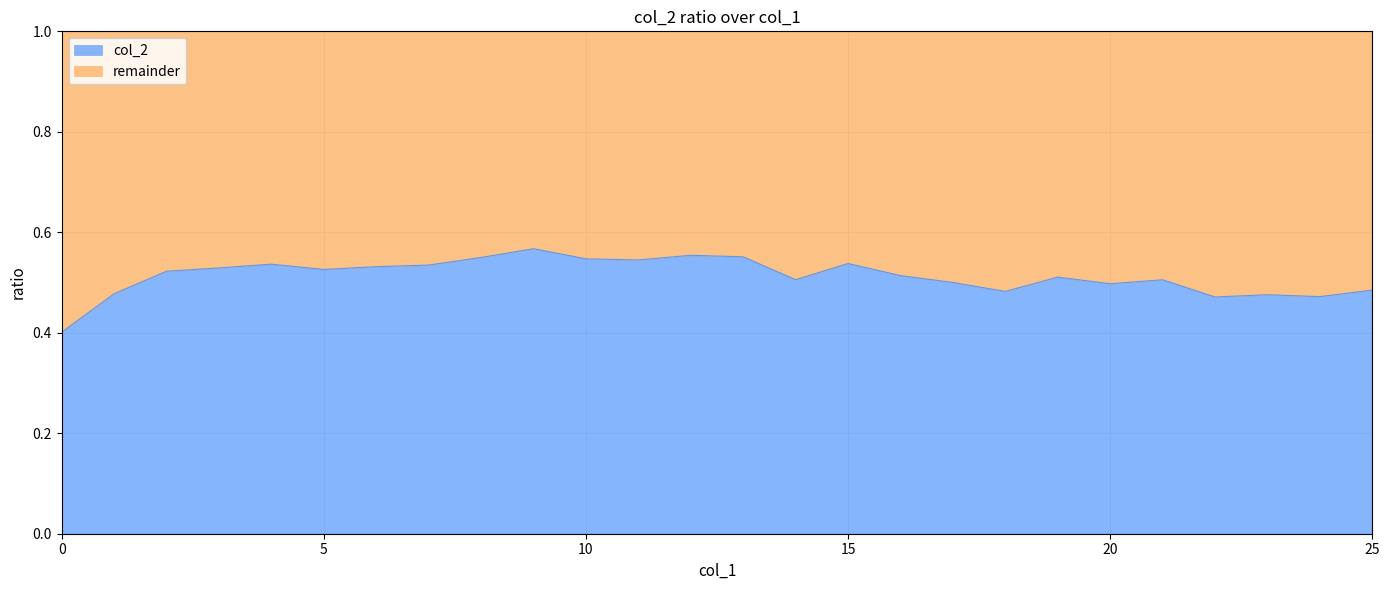

Reading left to right, list all the values displayed in this chart.

0=0.4	1=0.5	2=0.5	3=0.5	4=0.5	5=0.5	6=0.5	7=0.5	8=0.5	9=0.6	10=0.5	11=0.5	12=0.6	13=0.6	14=0.5	15=0.5	16=0.5	17=0.5	18=0.5	19=0.5	20=0.5	21=0.5	22=0.5	23=0.5	24=0.5	25=0.5